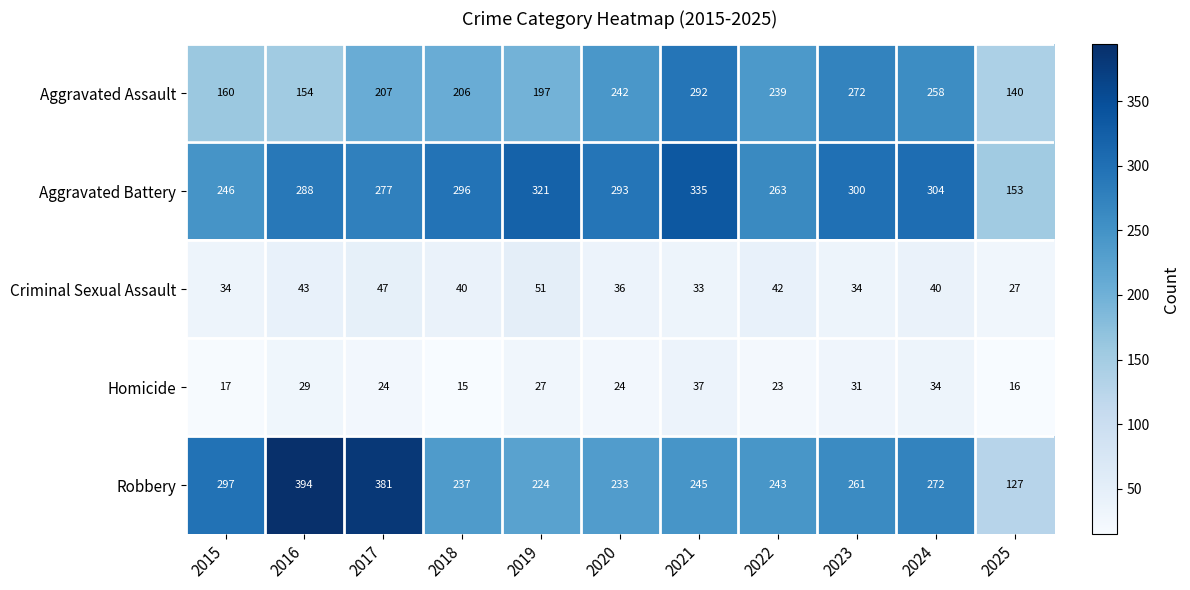

True or false: Criminal Sexual Assault has a value of 27 at 2025.

True